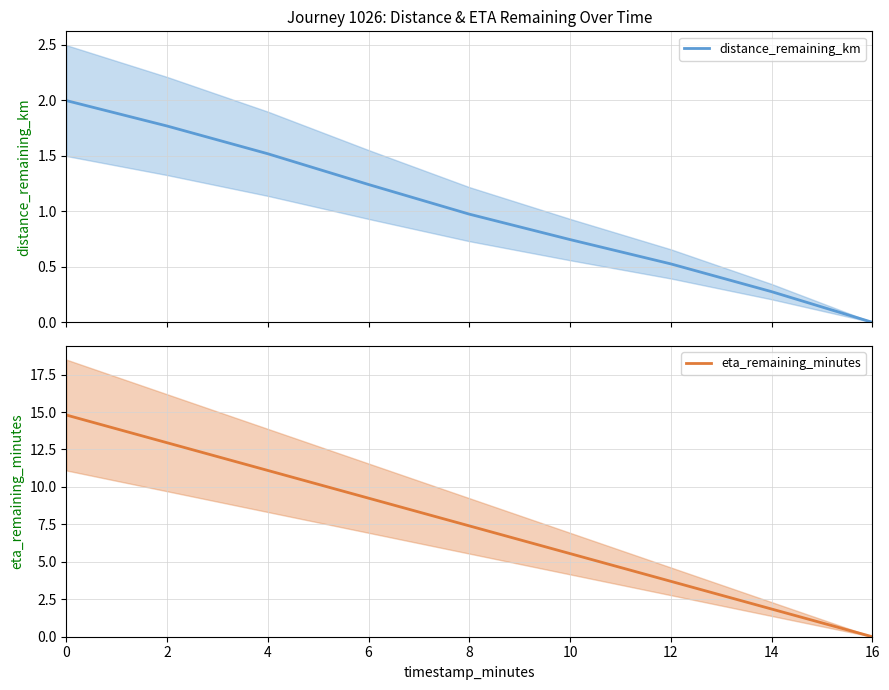

What is the sum of the eta_remaining_minutes values at 0 and 10?

20.4